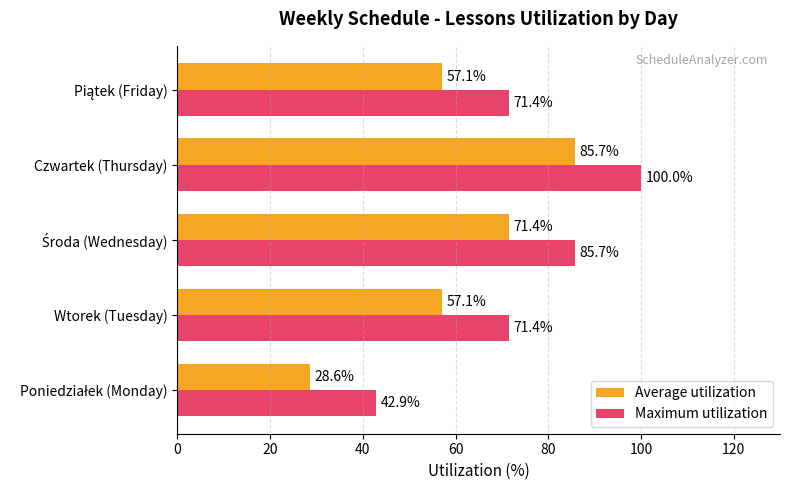

At which category is the sum across all series the highest?

Czwartek (Thursday)